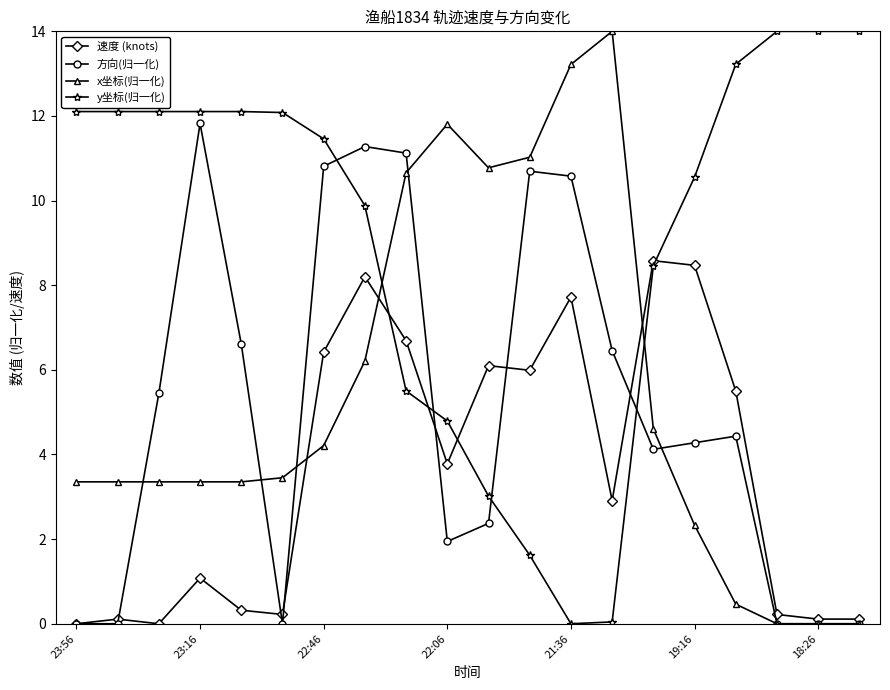

True or false: 方向(归一化) and y坐标(归一化) intersect in this chart.

True